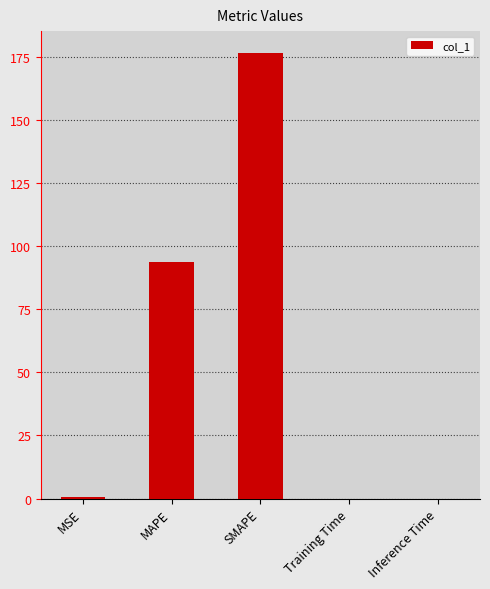

Is it true that the value at MAPE is 93.7?

True